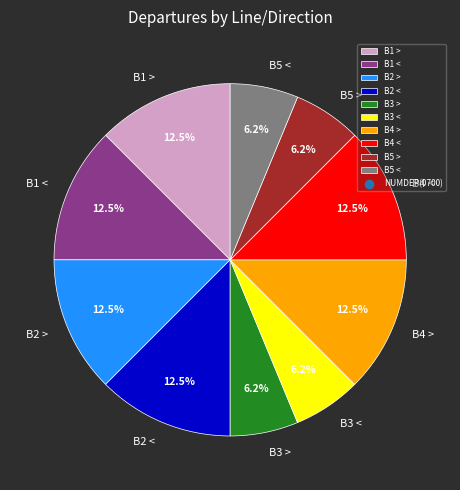

Is it true that B2 > is 18% of the pie?

False